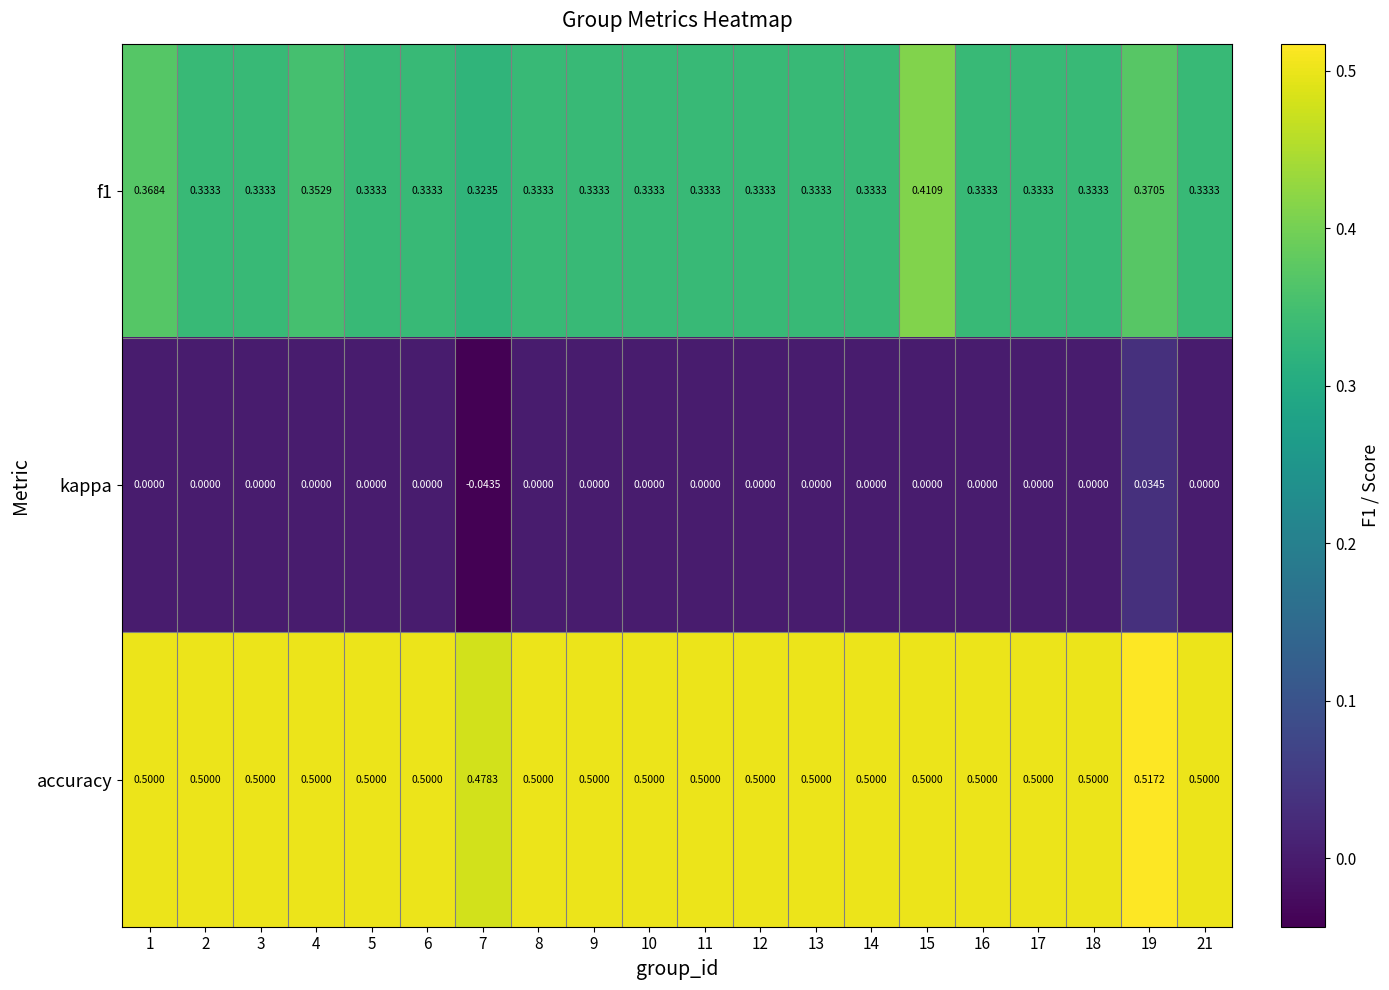

Which series has the largest total across all categories?

accuracy